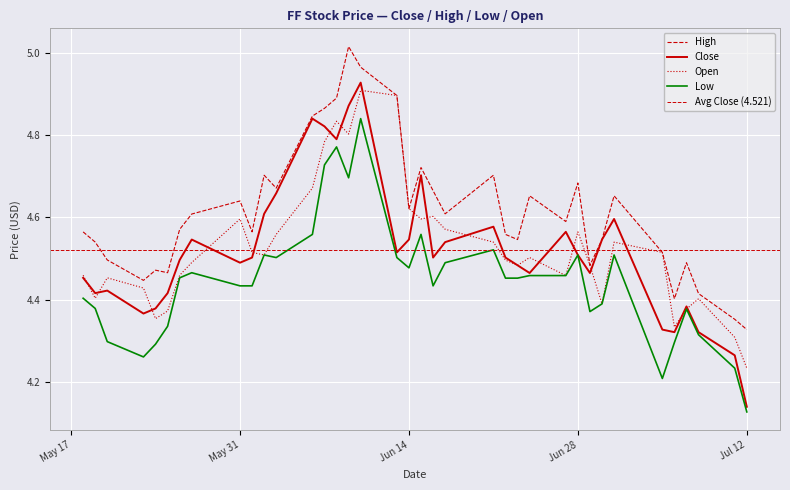

What is the difference between the maximum and second lowest values in the Close series?

0.7